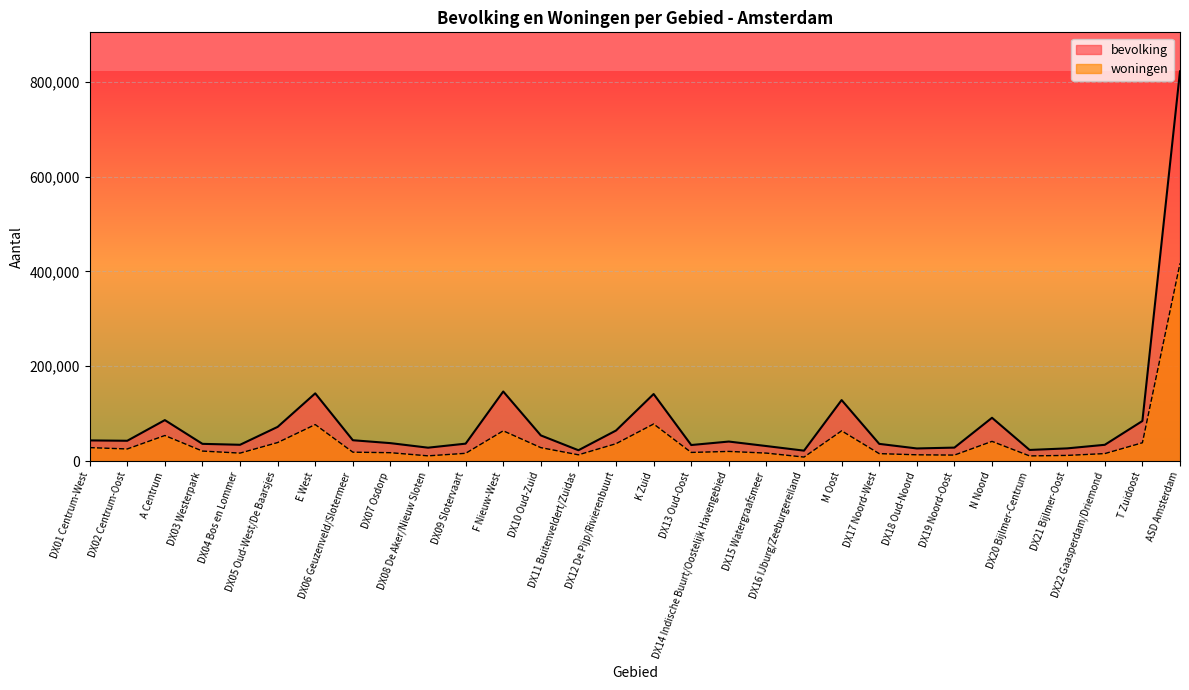

Which category has the lowest value in the bevolking series?

DX16 IJburg/Zeeburgereiland